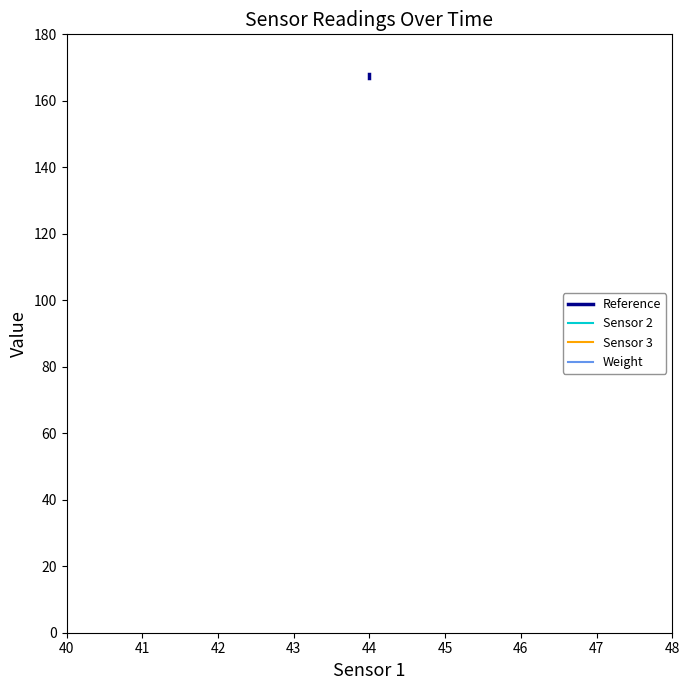

What are all the series names shown in the legend?

Reference, Sensor 2, Sensor 3, Weight